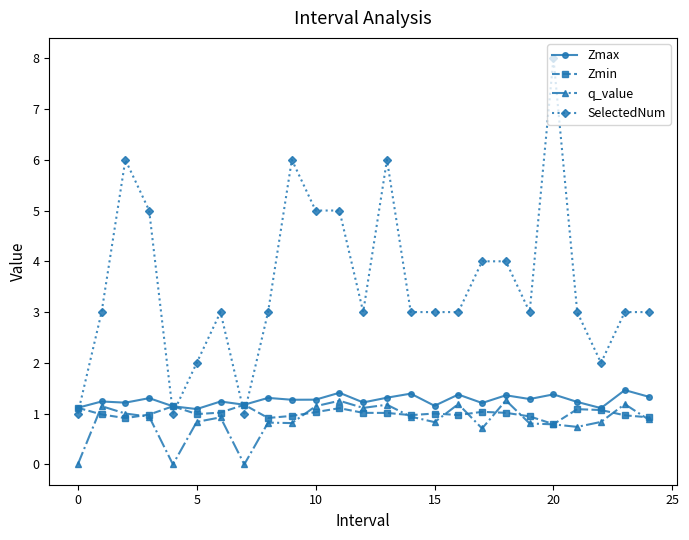

How many lines are shown in the chart?

4